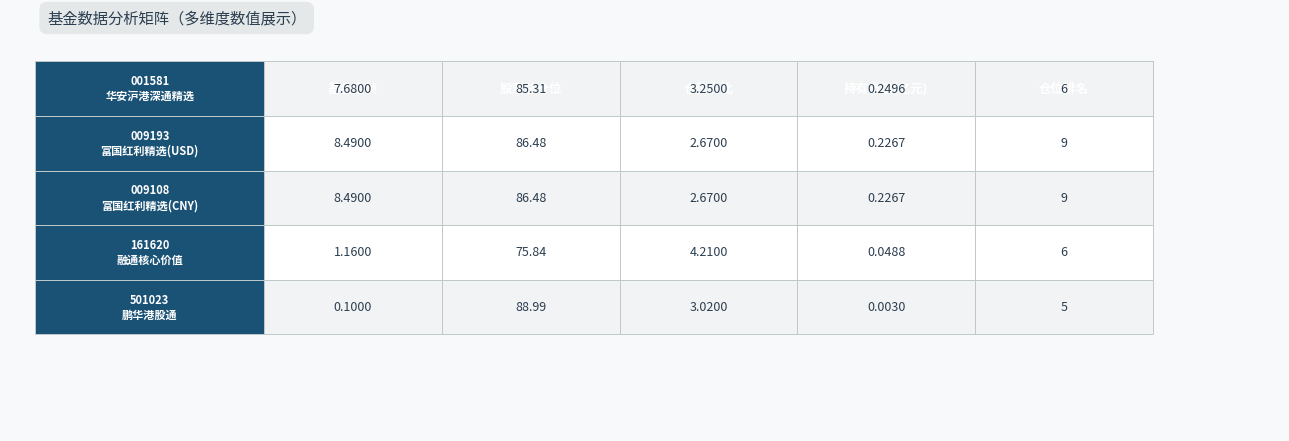

Reading left to right, what are all the values shown in this chart?

001581: 0=7.7	1=85.3	2=3.2	3=0.2	4=6.0
009193: 0=8.5	1=86.5	2=2.7	3=0.2	4=9.0
009108: 0=8.5	1=86.5	2=2.7	3=0.2	4=9.0
161620: 0=1.2	1=75.8	2=4.2	3=0.0	4=6.0
501023: 0=0.1	1=89.0	2=3.0	3=0.0	4=5.0